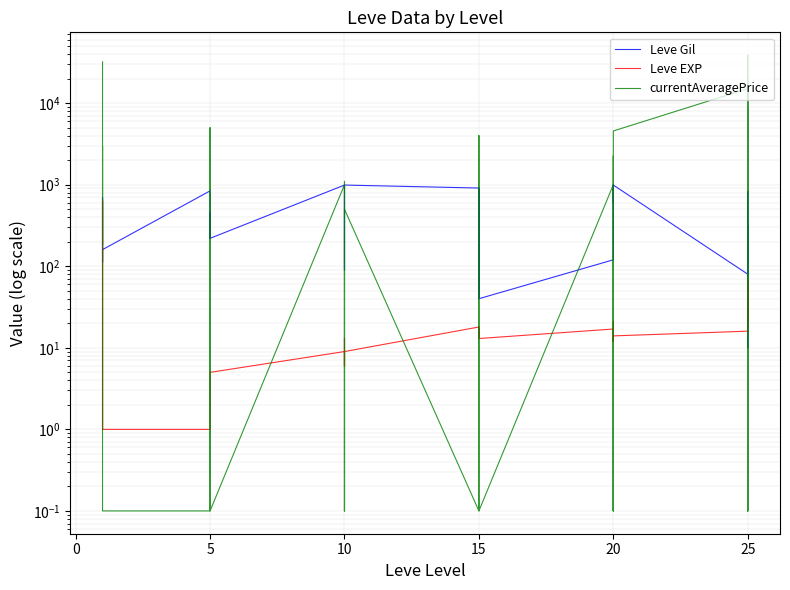

How many lines are shown in the chart?

3